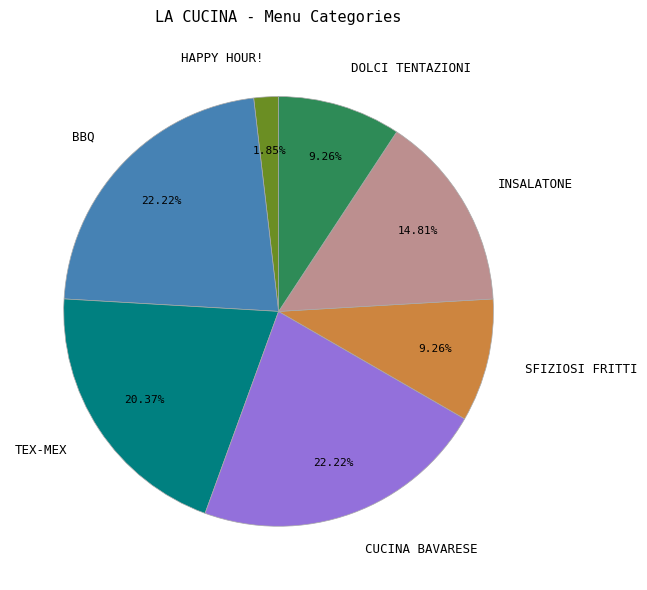

Does INSALATONE account for over 50% of the chart?

No